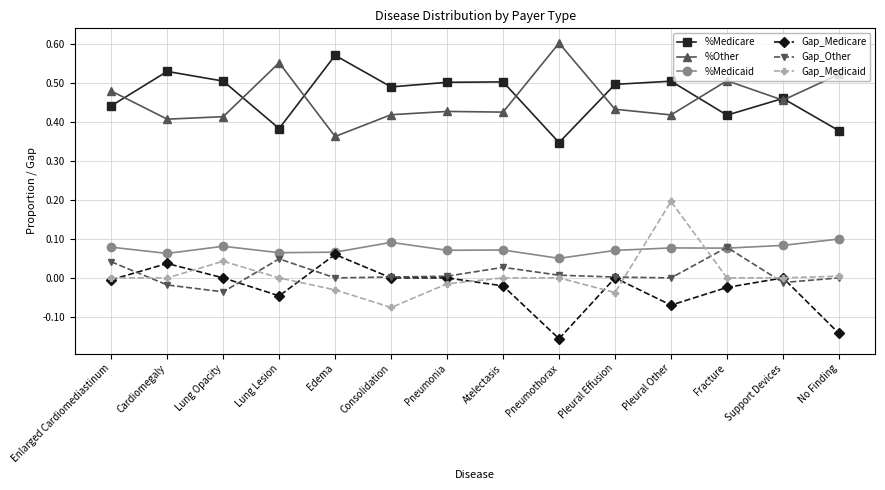

Which series has the largest range (max minus min)?

Gap_Medicaid